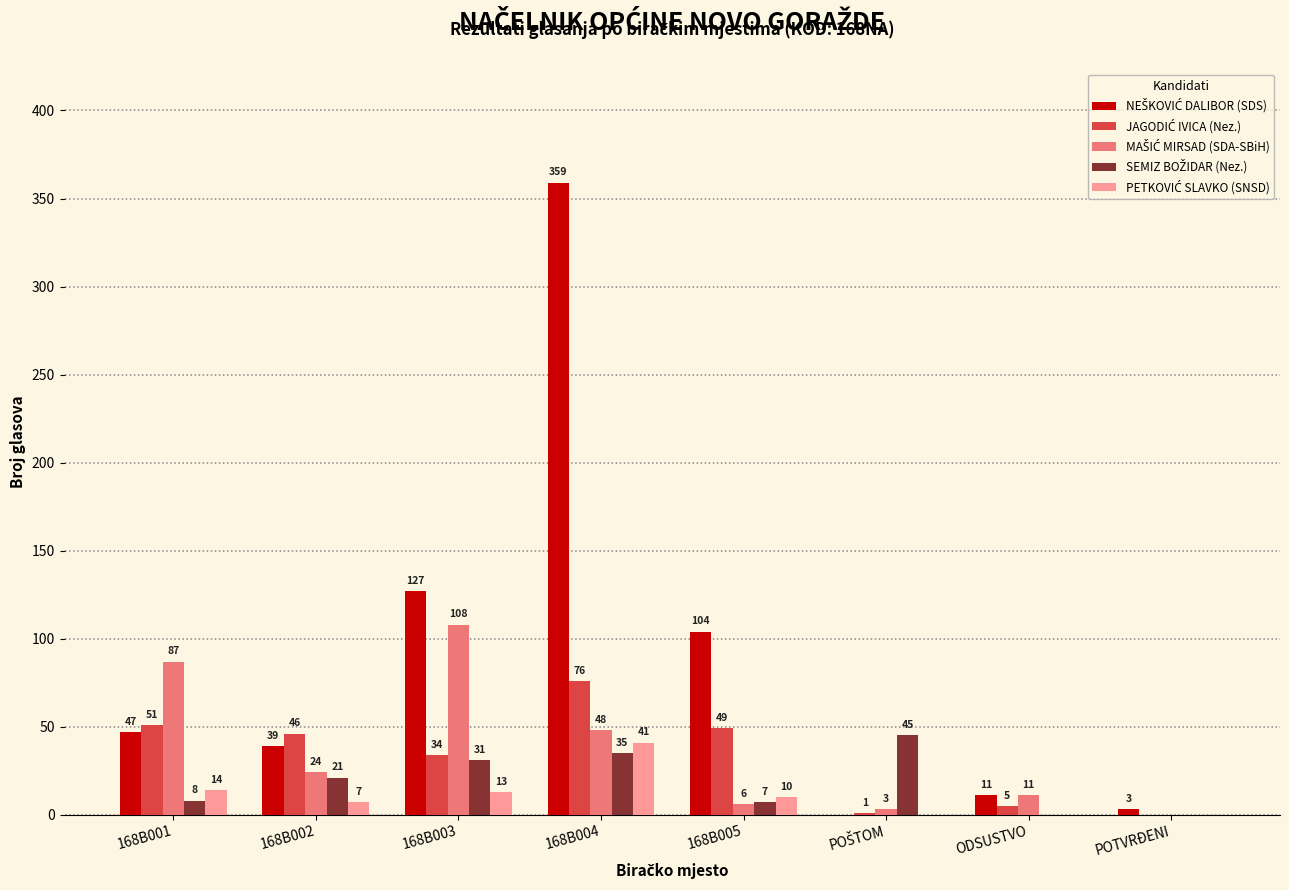

What is the spread (max minus min) of values at 168B003?

114